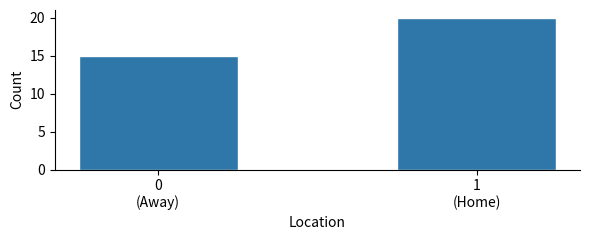

Reading left to right, list all the values displayed in this chart.

15	20